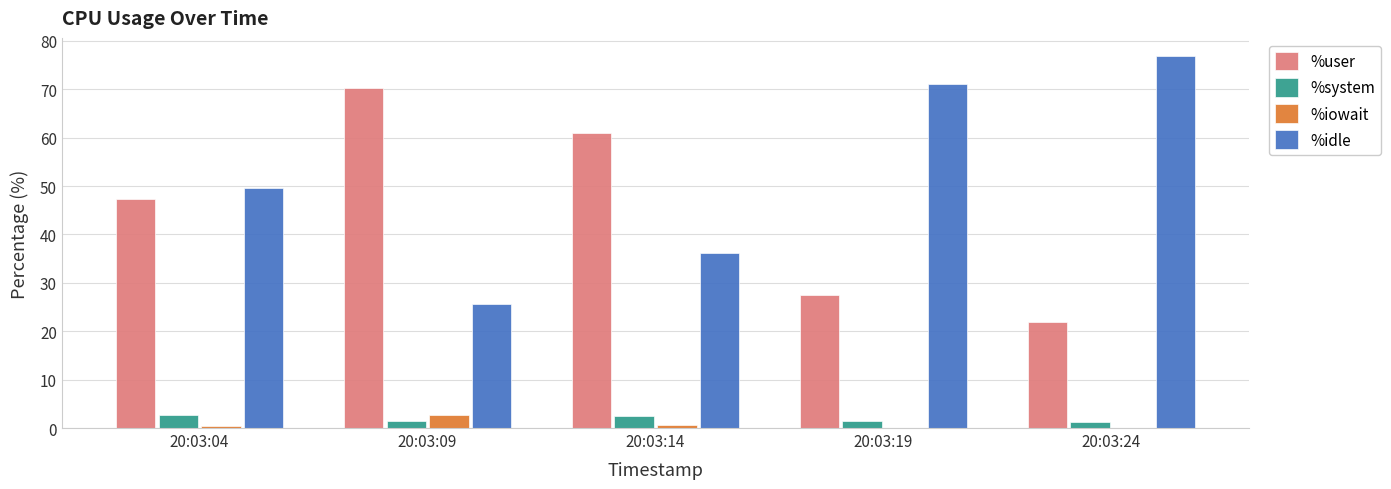

Is the value of %idle at 20:03:14 greater than the value of %system at 20:03:24?

Yes